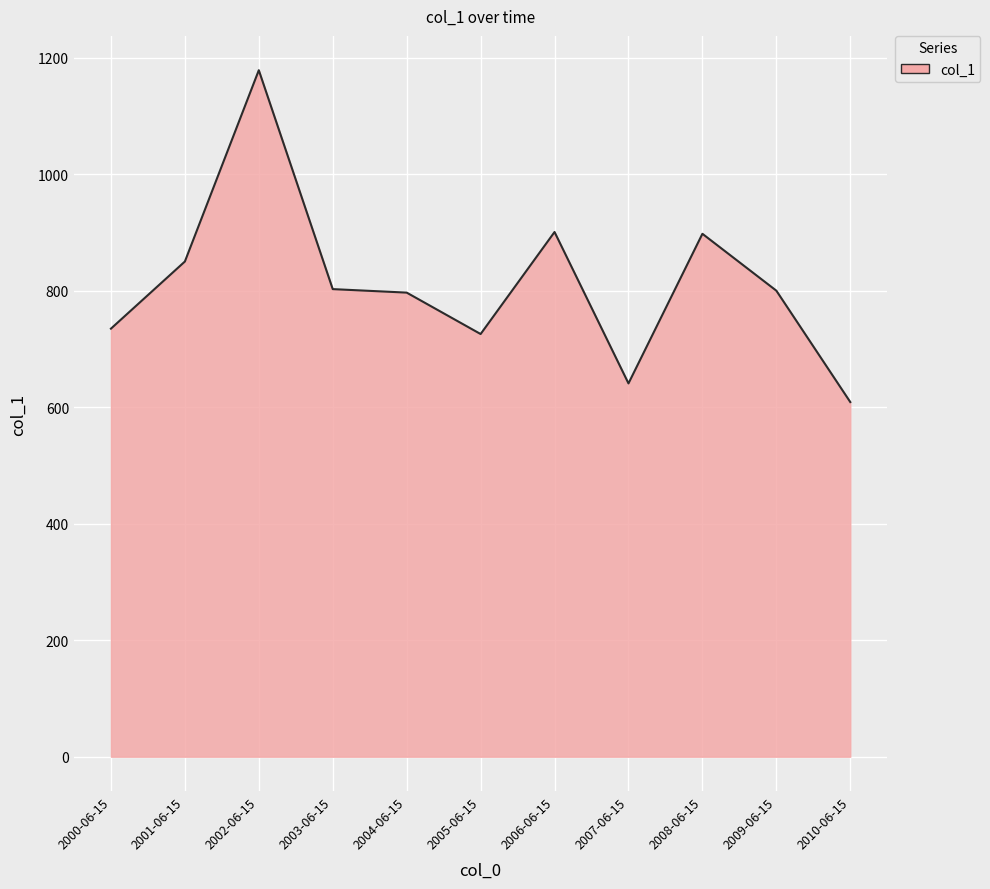

How many lines are shown in the chart?

1